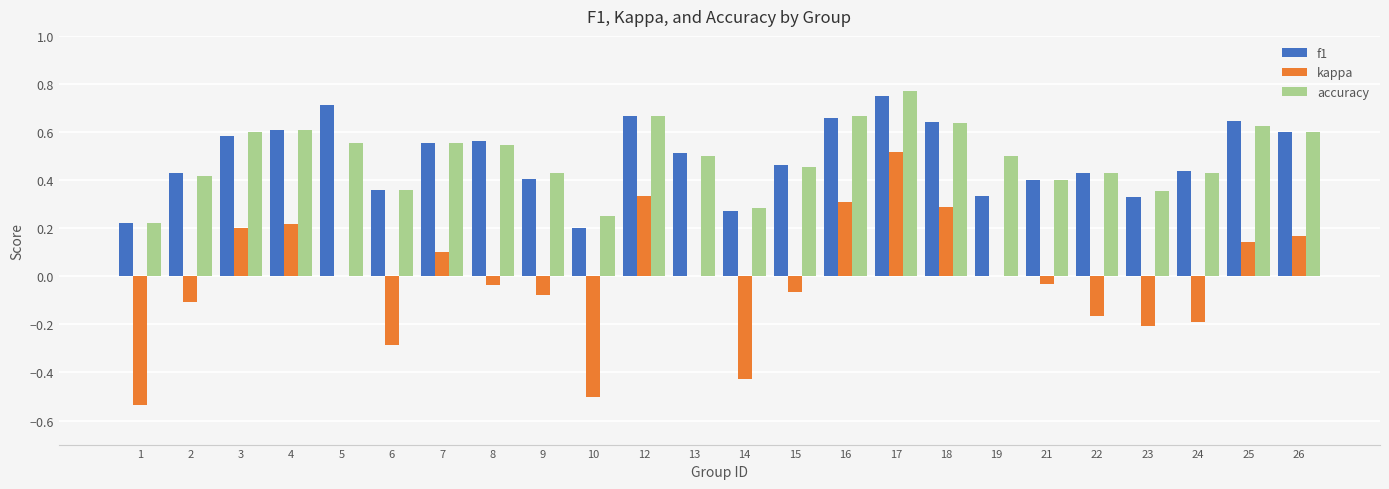

Which category has the highest value in the accuracy series?

17